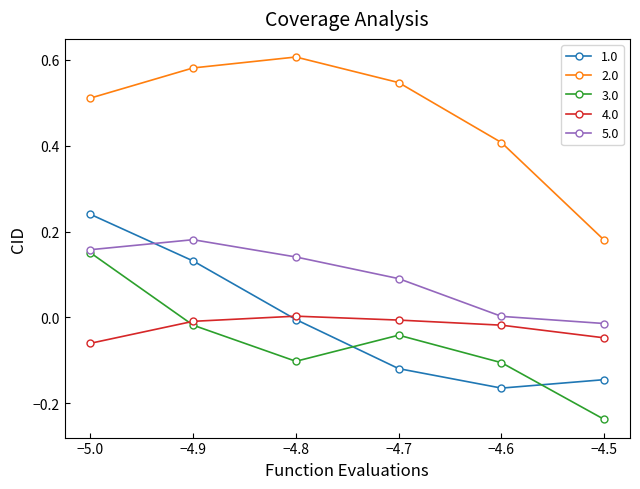

The value of 1.0 at −4.7 is -0.2. True or false?

False